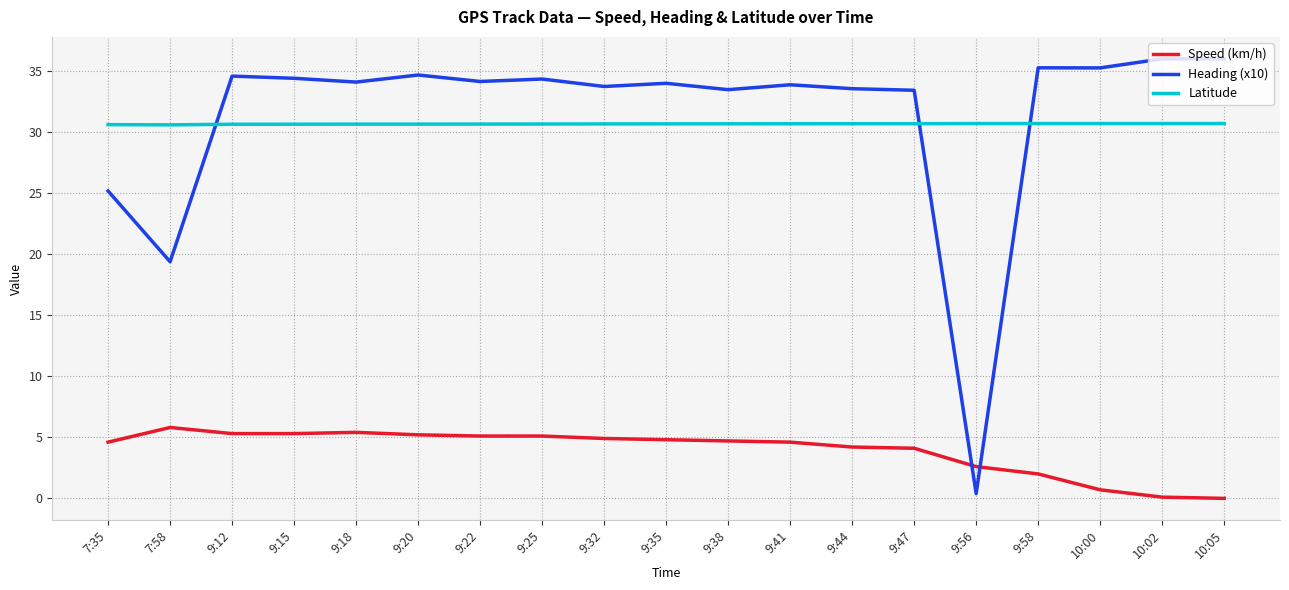

At 10:00, list the series in order from smallest to largest.

Speed (km/h), Latitude, Heading (x10)